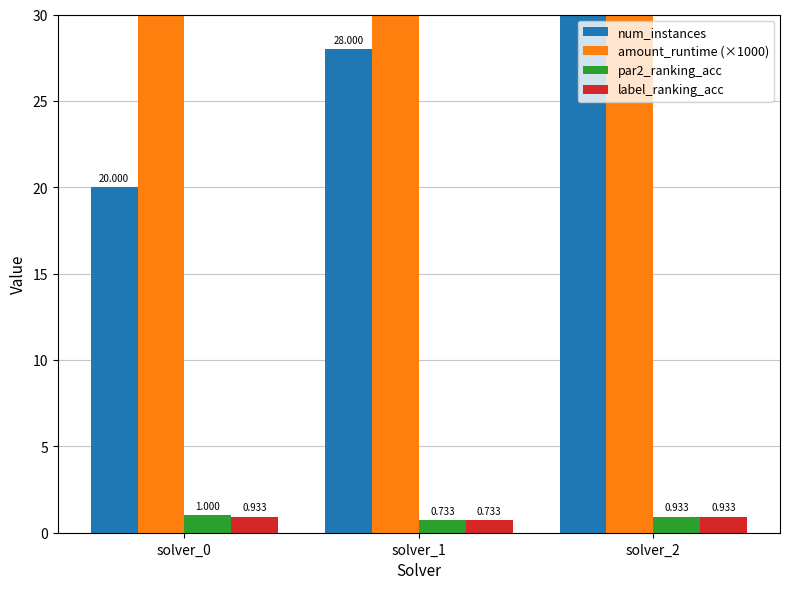

How many bars are there in total?

12